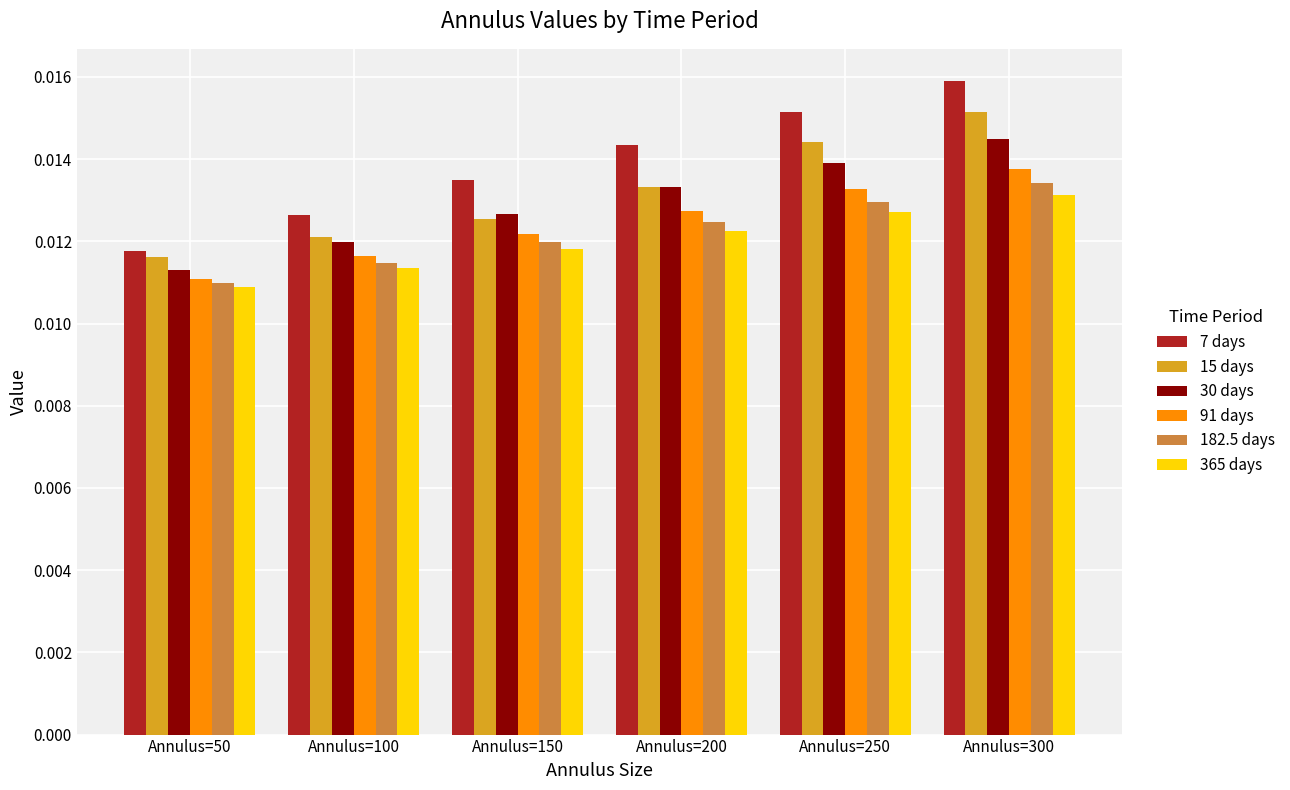

Rank the categories by 91 days value from highest to lowest.

Annulus=300, Annulus=250, Annulus=200, Annulus=150, Annulus=100, Annulus=50